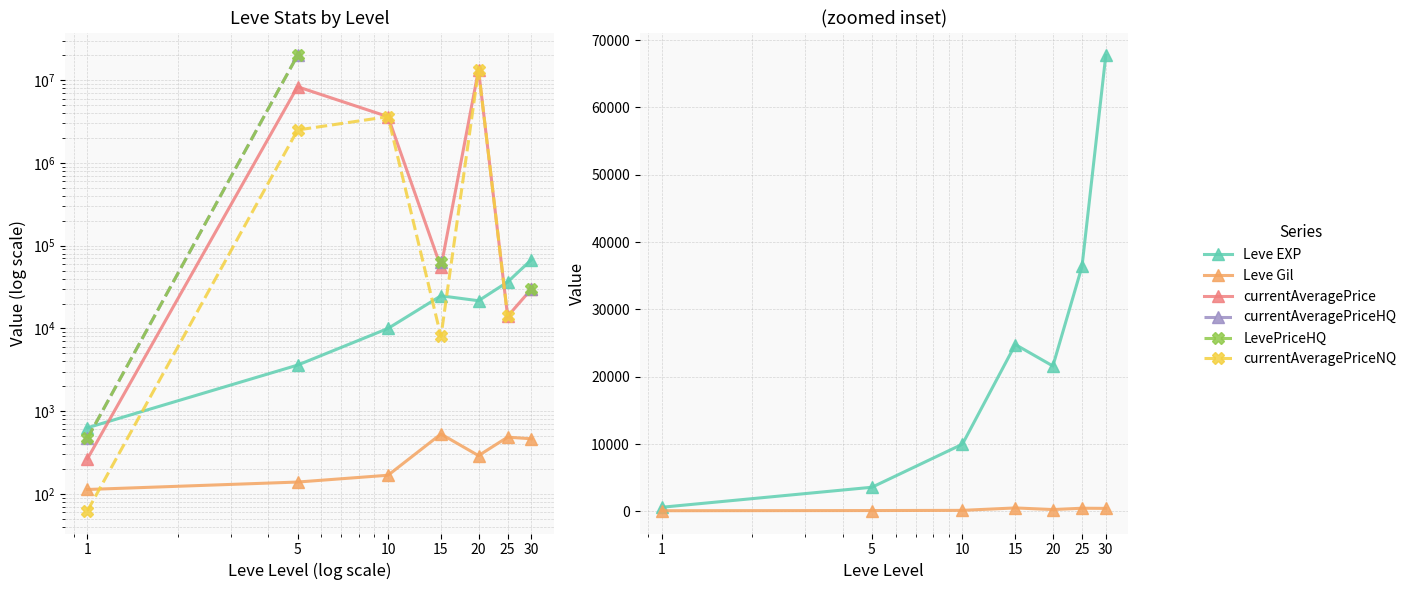

What are all the series names shown in the legend?

Leve EXP, Leve Gil, currentAveragePrice, currentAveragePriceHQ, LevePriceHQ, currentAveragePriceNQ